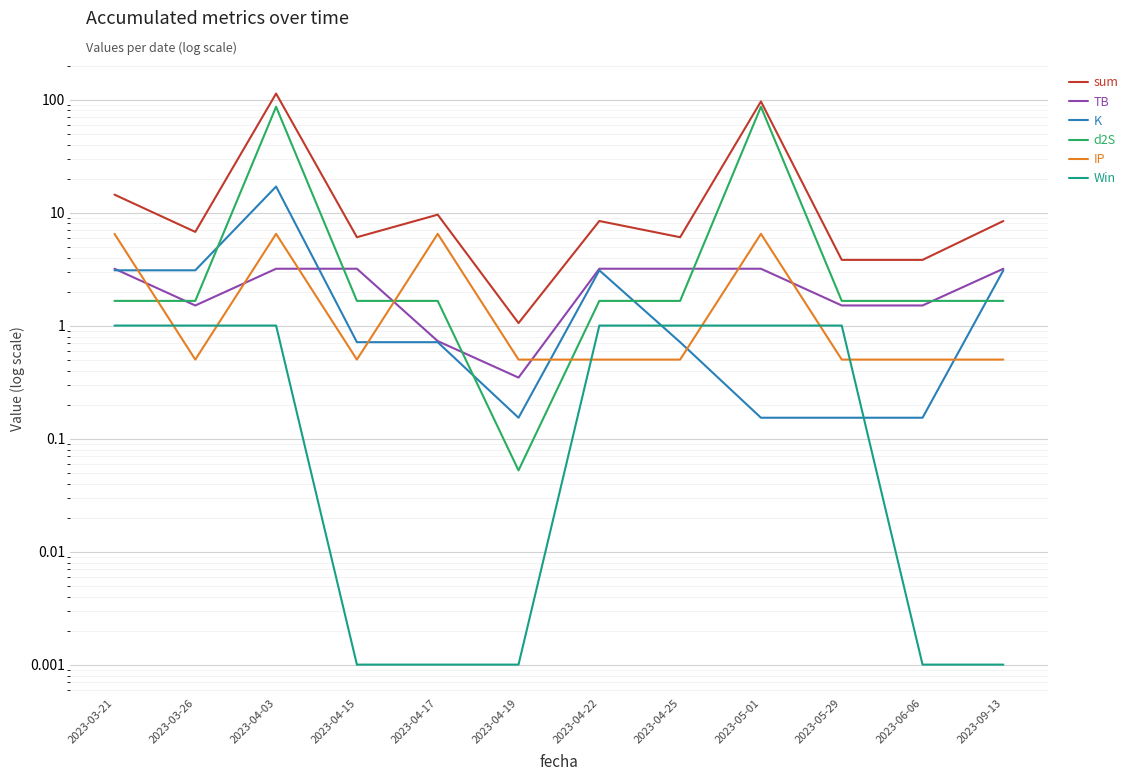

At how many categories does at least one series exceed 75?

2